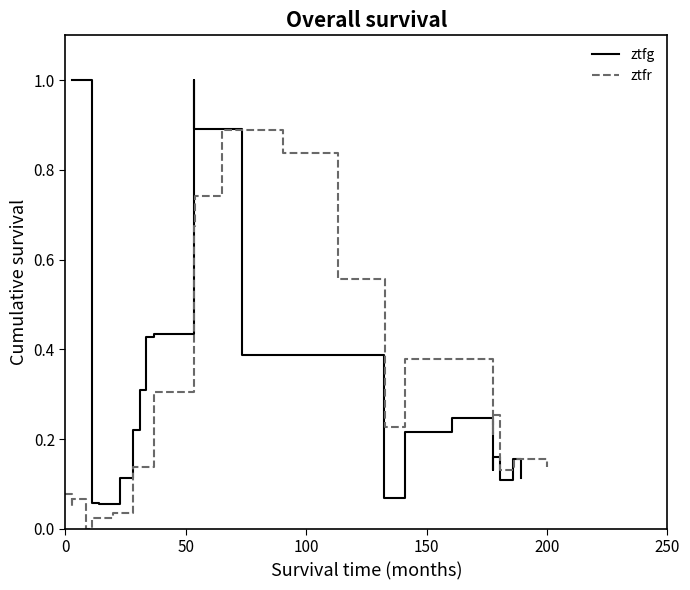

Which series has the largest range (max minus min)?

ztfg